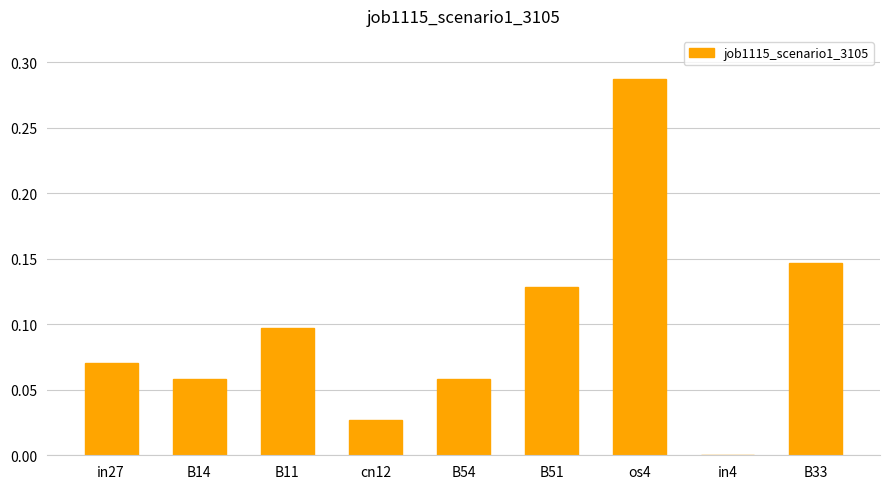

Which has a higher value, B54 or B51?

B51